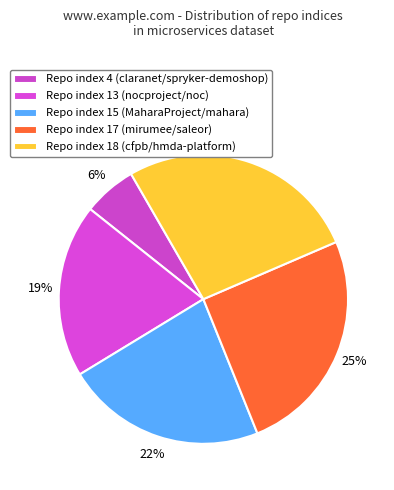

How many segments does this pie chart have?

5